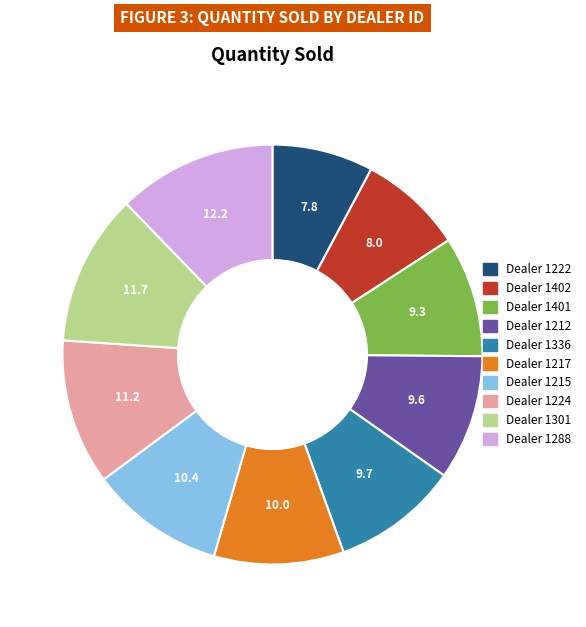

Is there any slice that represents more than half of the pie?

No